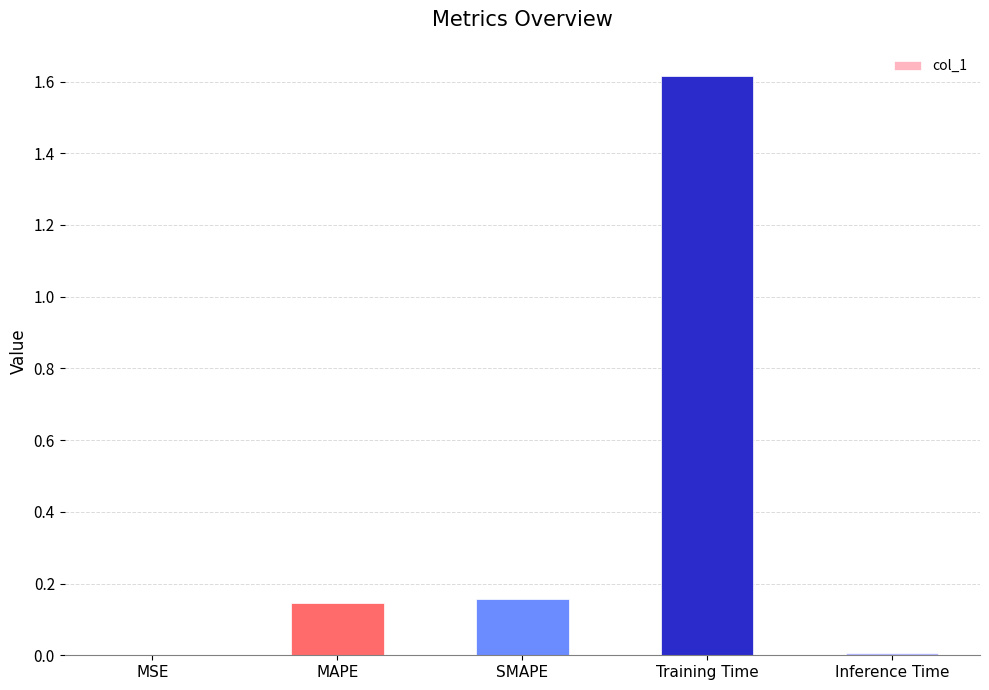

At which category does the chart reach its peak across all series?

Training Time